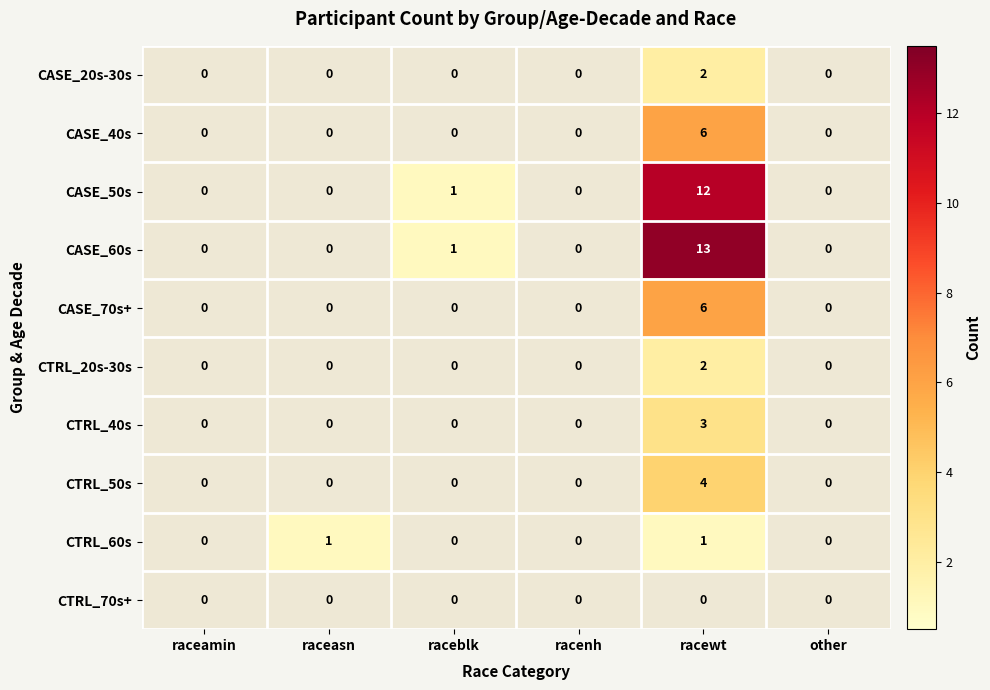

The CTRL_40s series shows 2 at raceblk. True or false?

False